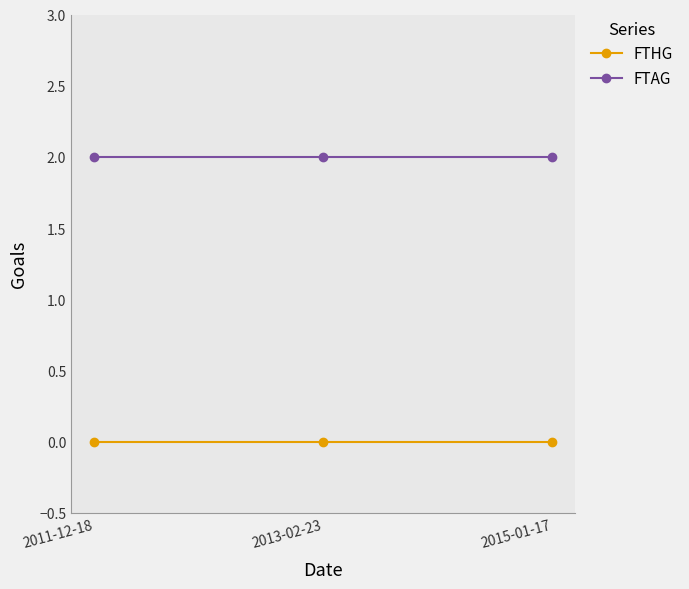

What position from the left is 2013-02-23?

2